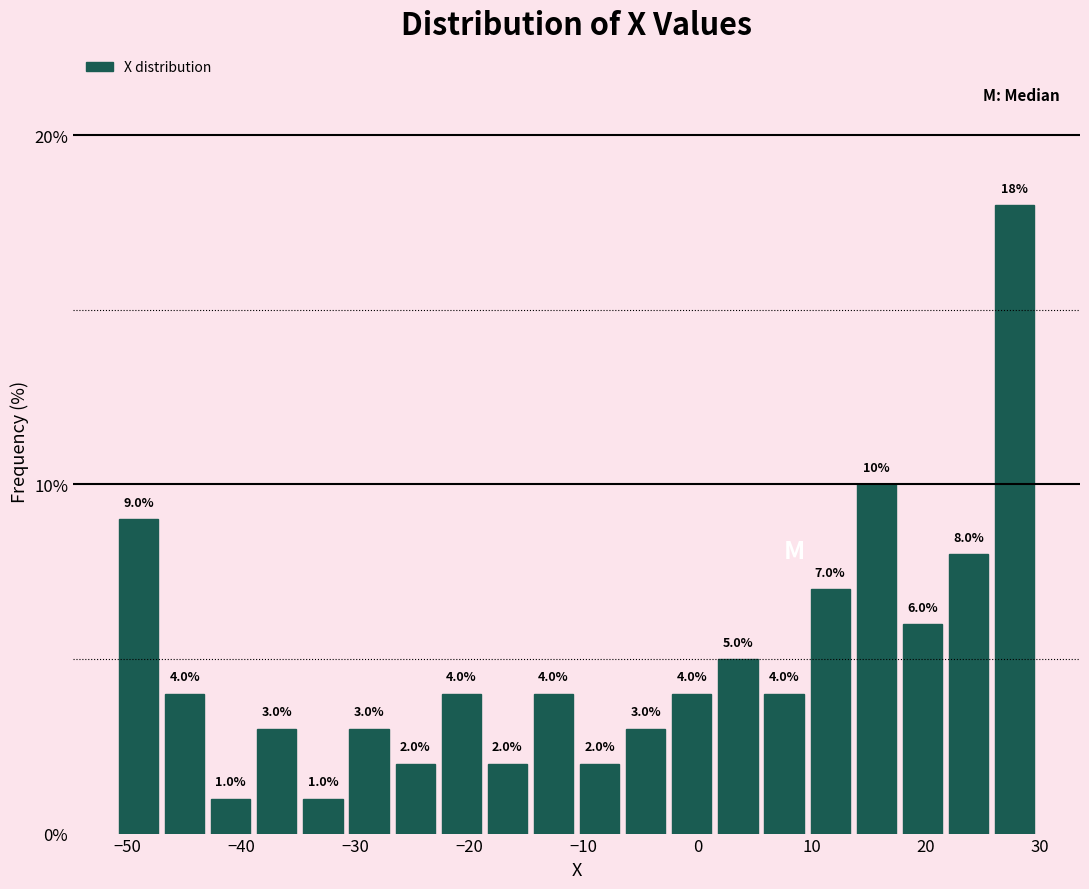

Reading left to right, transcribe this chart: for each bar, give the range it covers on the x-axis and its height. The bar edges are not printed on the chart, so give them approximately, as read against the axis.

-51 to -47: 9.0
-47 to -43: 4.0
-43 to -39: 1.0
-39 to -35: 3.0
-35 to -31: 1.0
-31 to -27: 3.0
-27 to -23: 2.0
-23 to -19: 4.0
-19 to -15: 2.0
-15 to -11: 4.0
-11 to -7: 2.0
-7 to -3: 3.0
-3 to 2: 4.0
2 to 6: 5.0
6 to 10: 4.0
10 to 14: 7.0
14 to 18: 10.0
18 to 22: 6.0
22 to 26: 8.0
26 to 30: 18.0